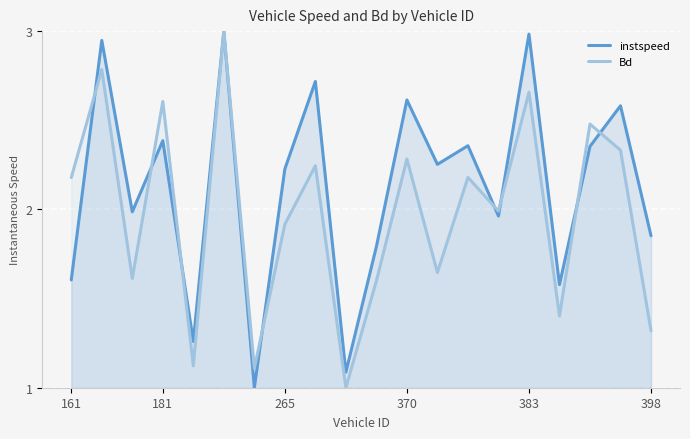

True or false: instspeed has a value of 2.4 at 13.

True